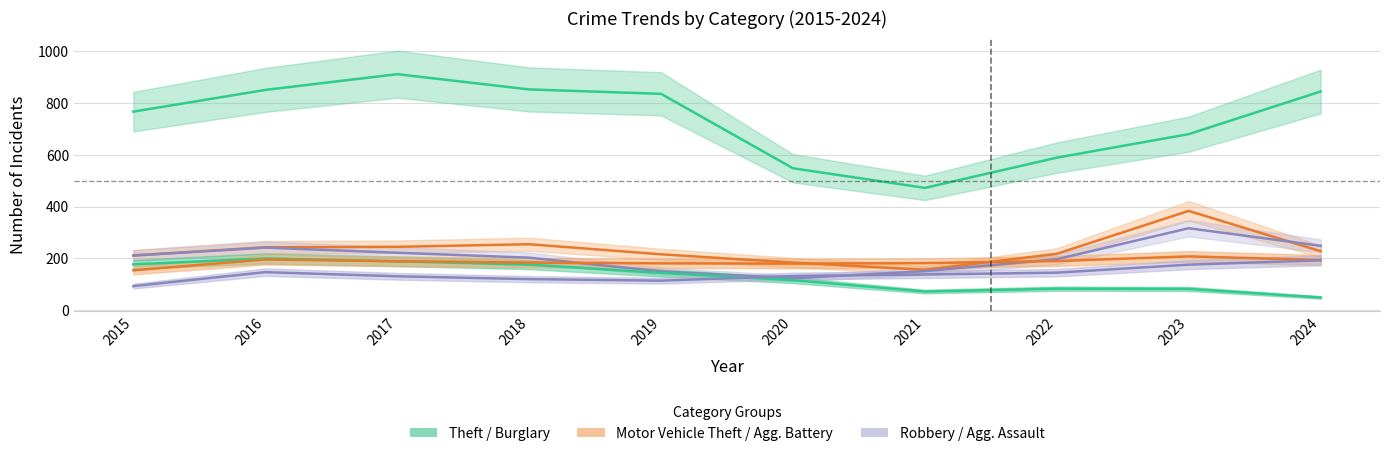

The value of Aggravated Battery at 2021 is 124. True or false?

False